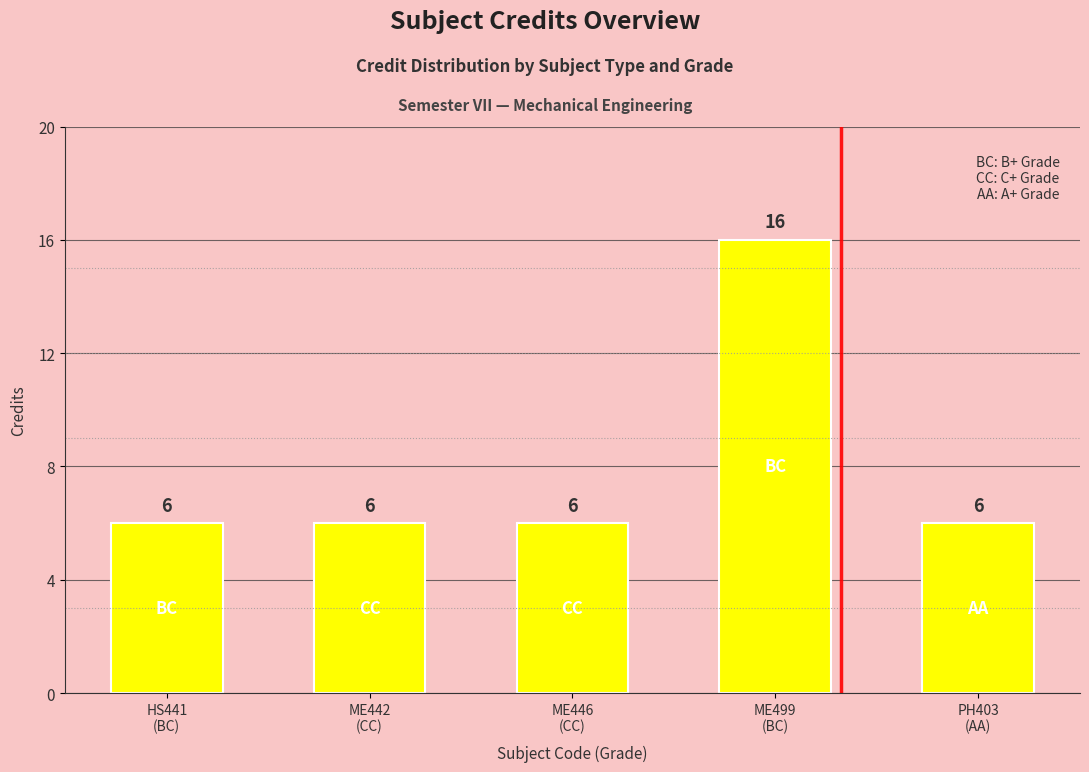

True or false: the data shows 2 at ME446
(CC).

False